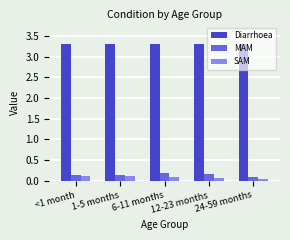

What are all the series names shown in the legend?

Diarrhoea, MAM, SAM